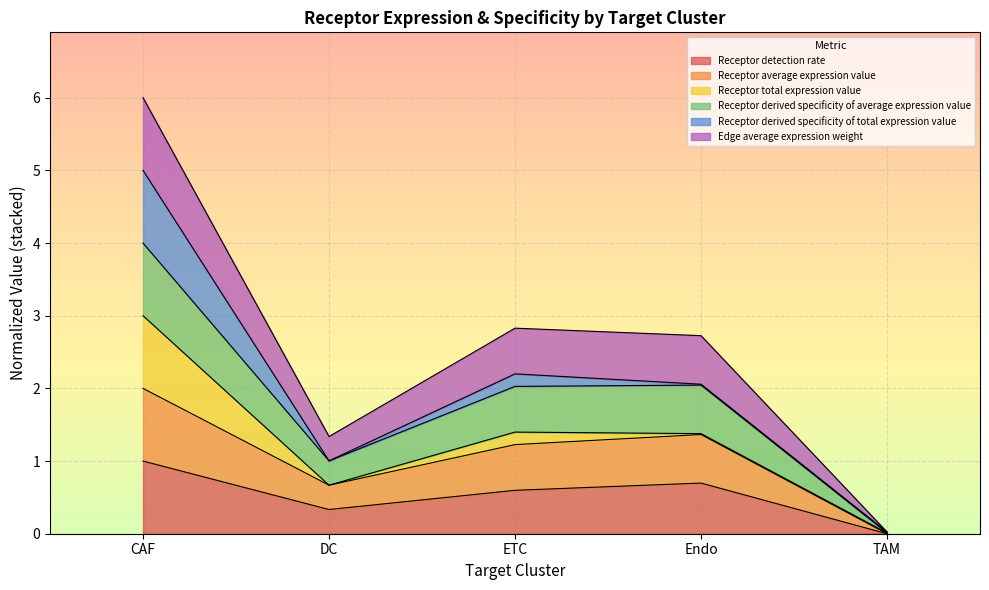

True or false: Receptor average expression value and Receptor derived specificity of average expression value intersect in this chart.

False